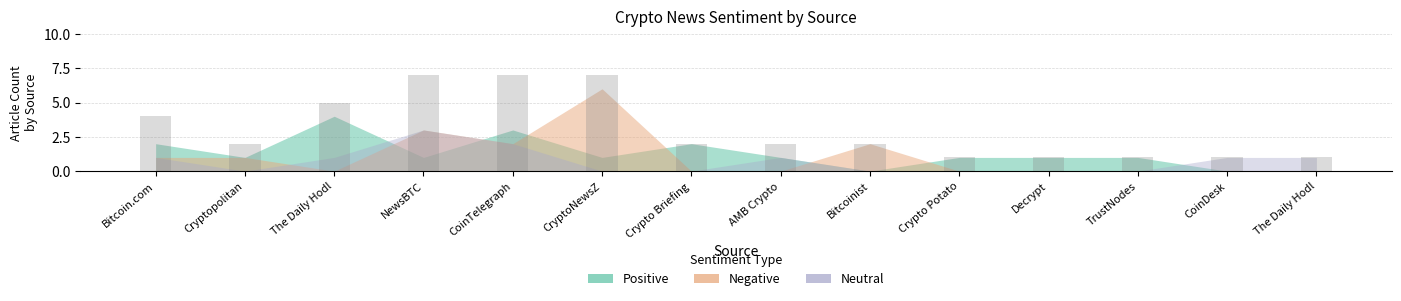

Count the number of categories in the chart.

14